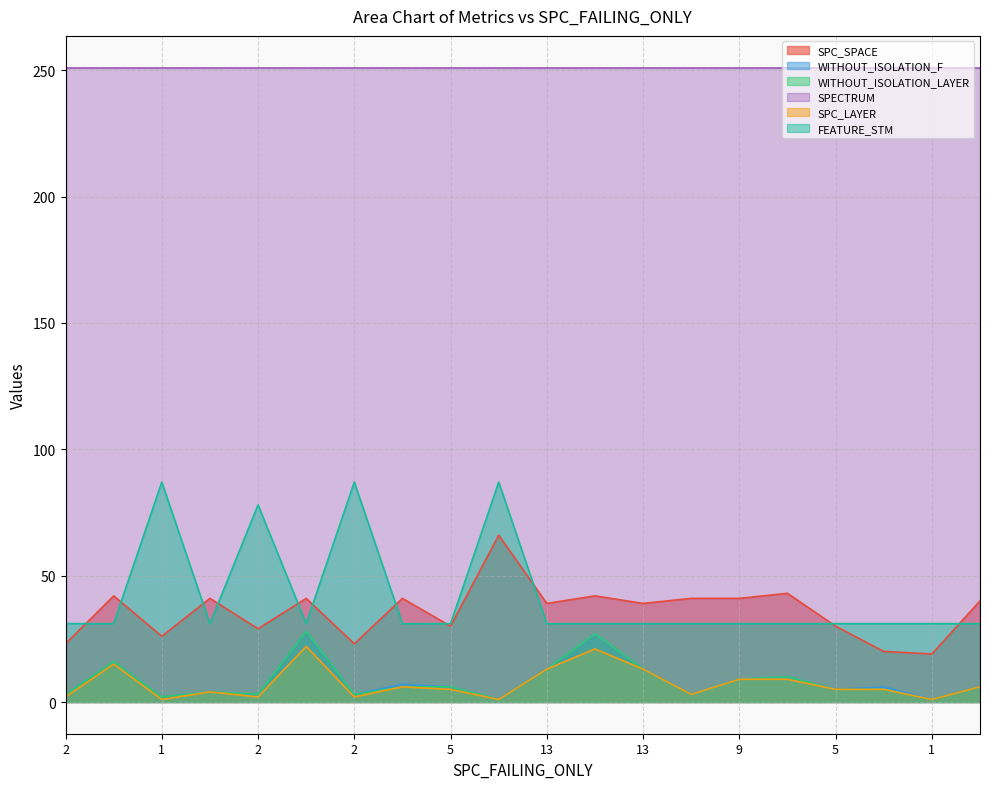

How many lines are shown in the chart?

6